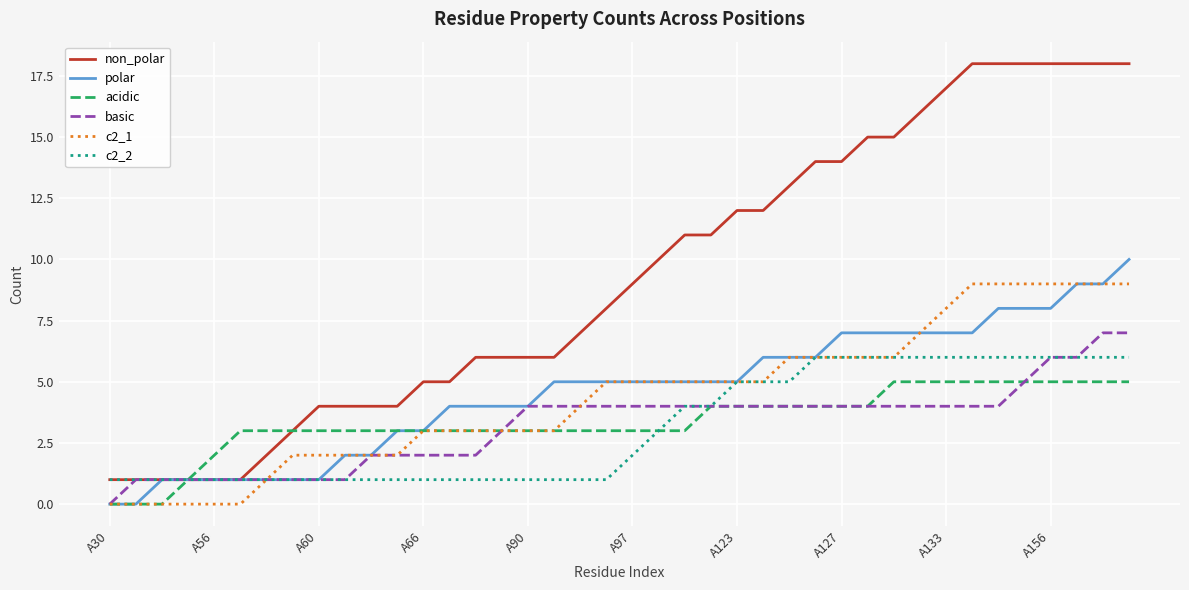

Which series has the widest spread of values?

non_polar